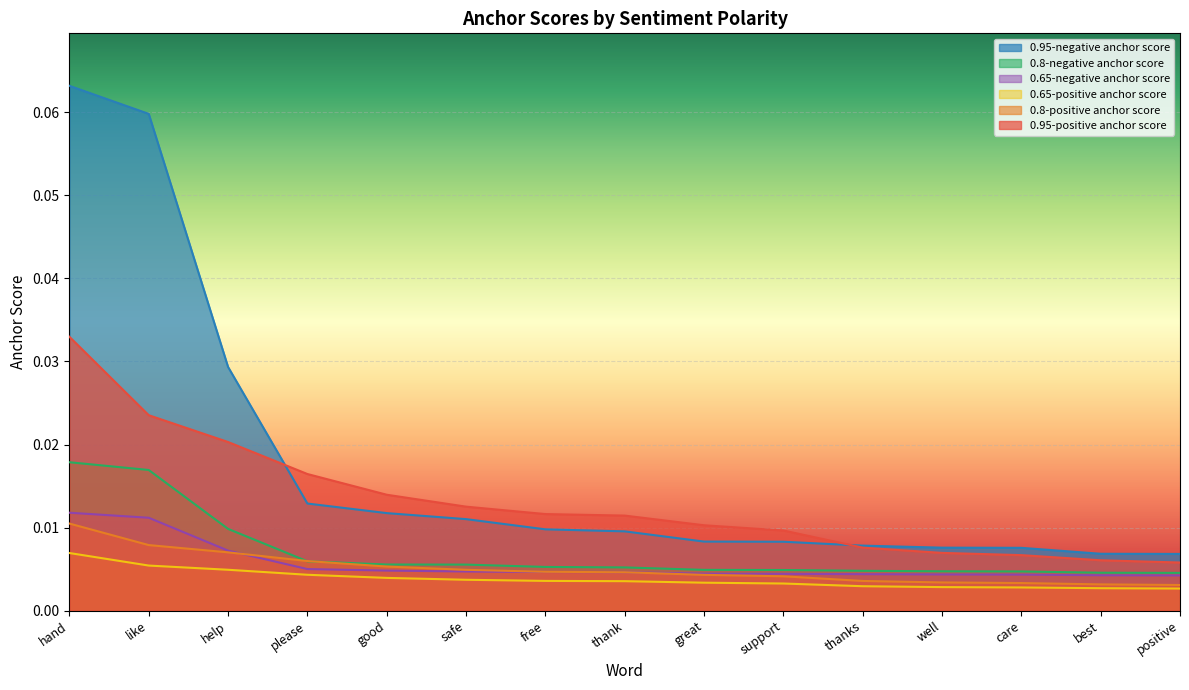

Rank the series by their maximum value, from highest to lowest.

0.95-negative anchor score, 0.95-positive anchor score, 0.8-negative anchor score, 0.65-negative anchor score, 0.8-positive anchor score, 0.65-positive anchor score